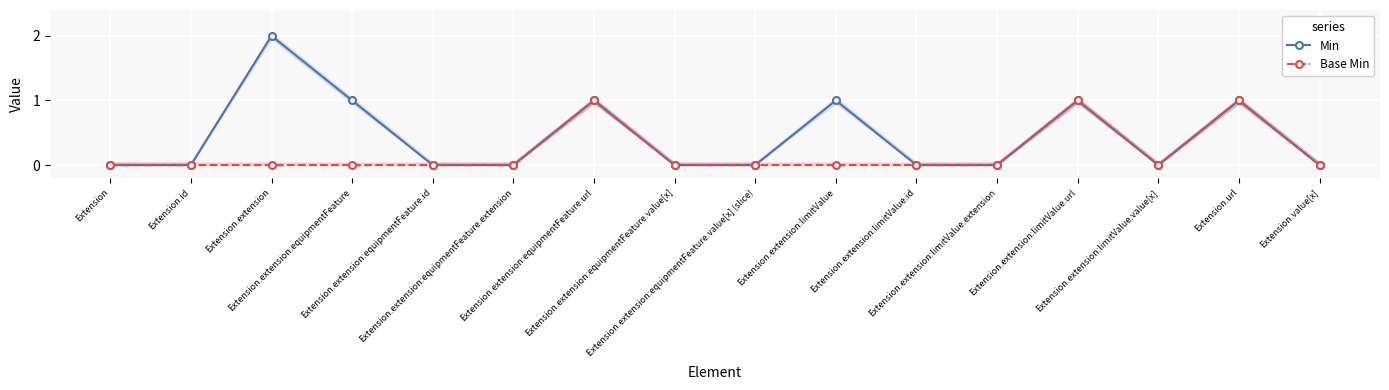

What are all the series names shown in the legend?

Min, Base Min